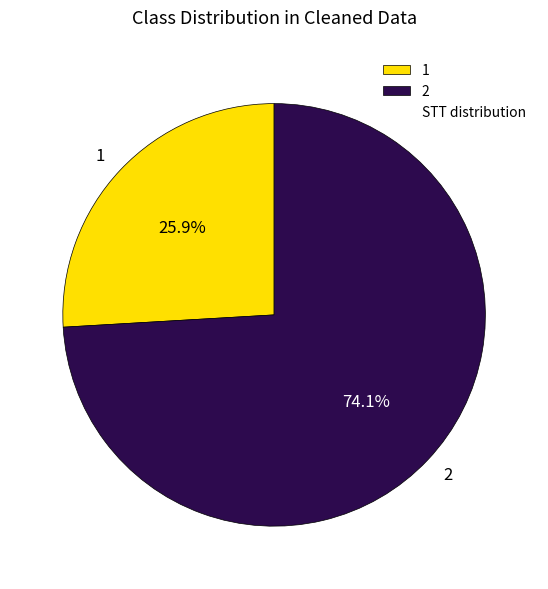

To the nearest percent, what is the combined percentage of 2 and 1?

100%